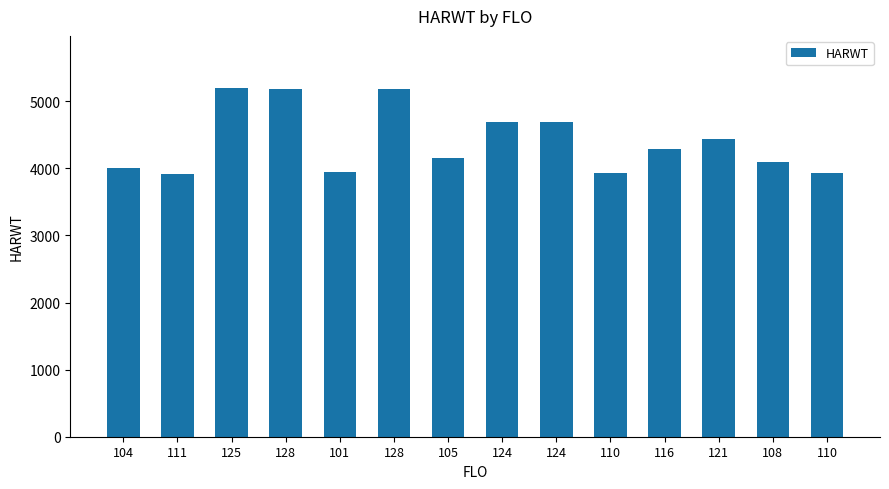

Which category has the highest value across all series?

125